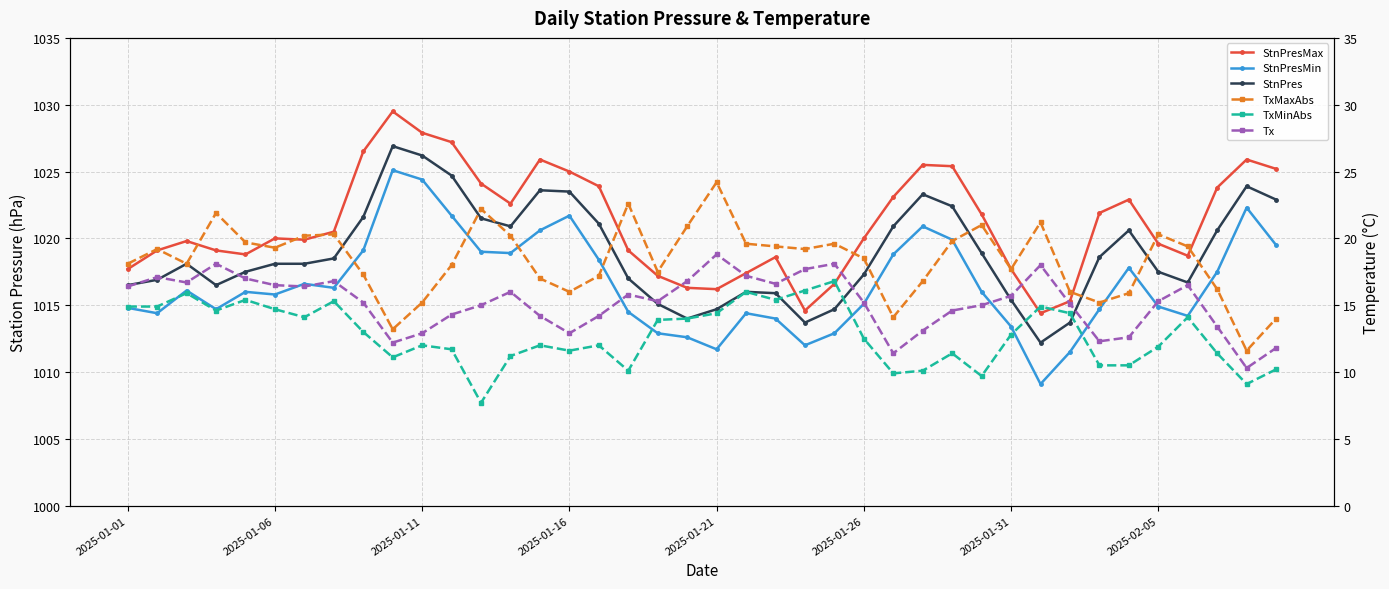

What is the difference between the second highest and second lowest values in the TxMinAbs series?

7.0